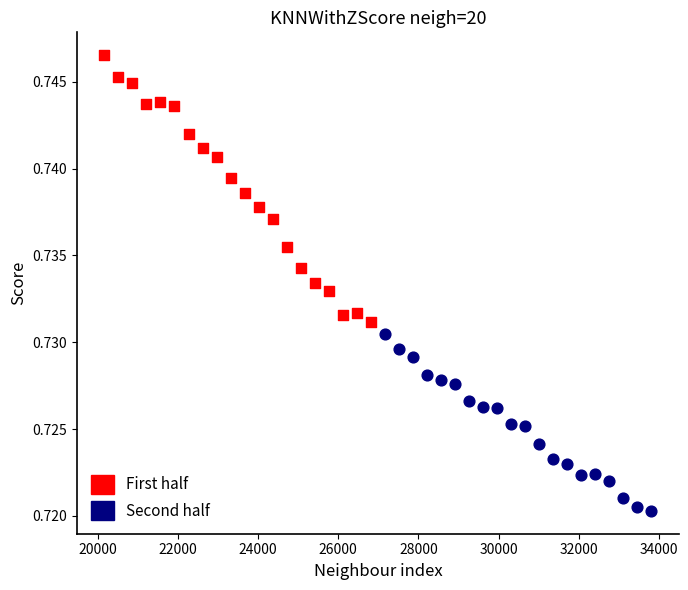

Which series reaches the maximum Y coordinate?

First half